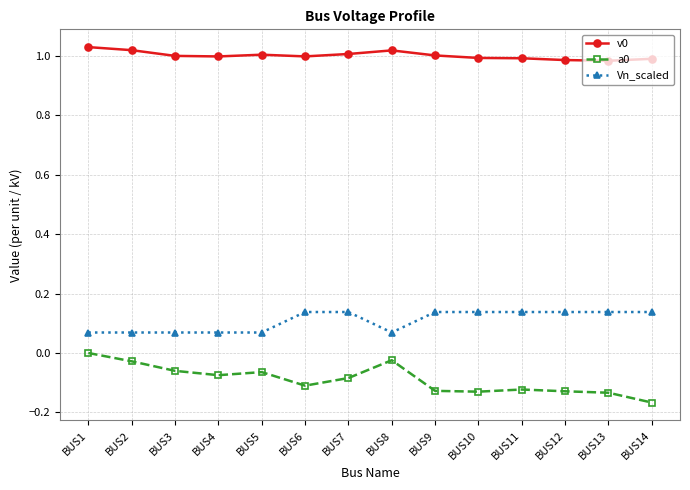

What is the difference between the highest and lowest values at BUS6?

1.1